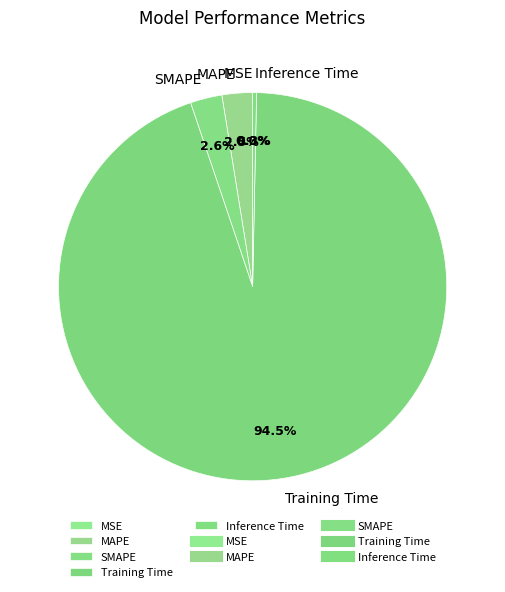

Which category has the biggest portion of the pie?

Training Time